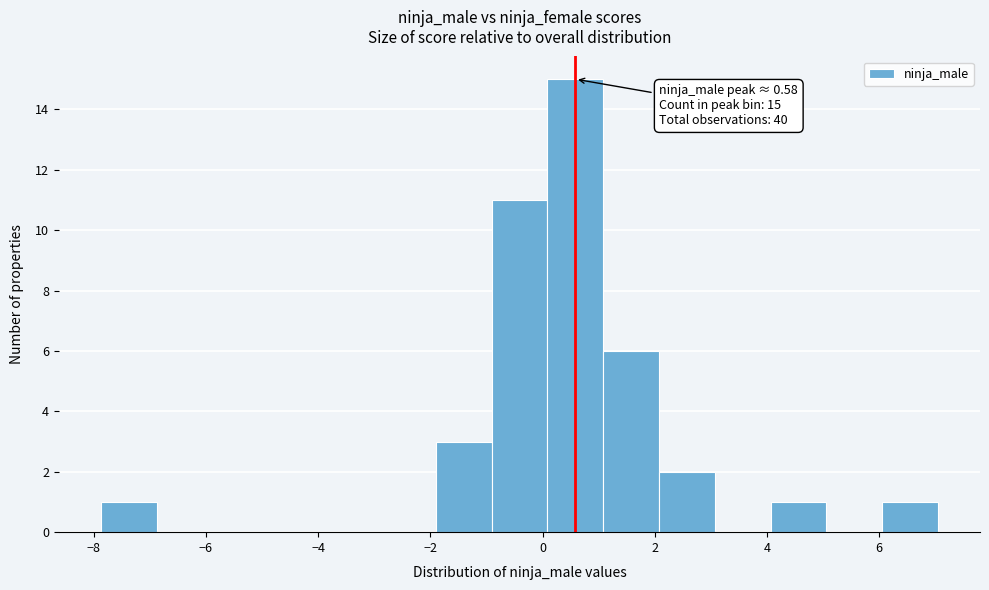

Over which range of the x-axis is the bar tallest?

0.0 to 1.0